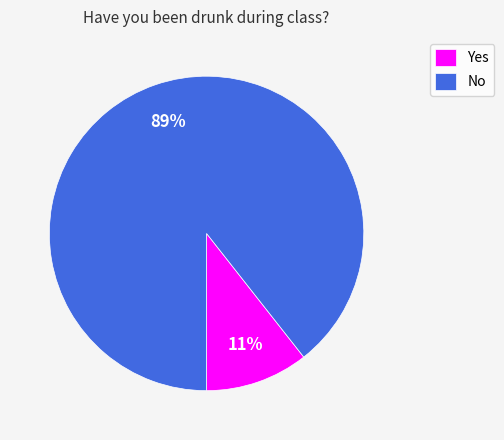

To the nearest percent, what is the average slice percentage?

50%